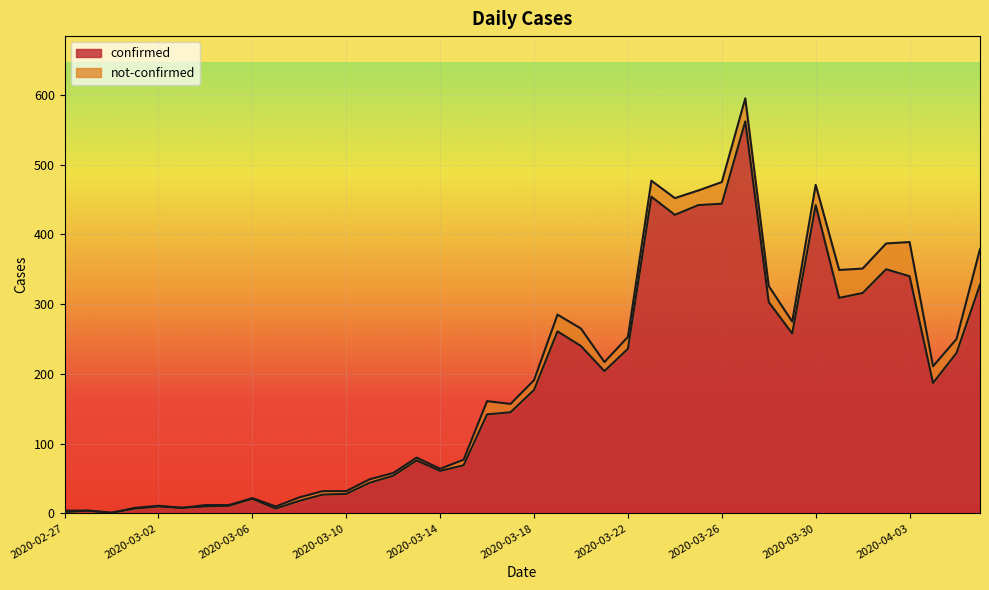

Rank the categories by value from highest to lowest.

2020-03-27, 2020-03-23, 2020-03-26, 2020-03-25, 2020-03-30, 2020-03-24, 2020-04-02, 2020-04-03, 2020-04-06, 2020-04-01, 2020-03-31, 2020-03-28, 2020-03-19, 2020-03-29, 2020-03-20, 2020-03-22, 2020-04-05, 2020-03-21, 2020-04-04, 2020-03-18, 2020-03-17, 2020-03-16, 2020-03-13, 2020-03-15, 2020-03-14, 2020-03-12, 2020-03-11, 2020-03-10, 2020-03-09, 2020-03-06, 2020-03-08, 2020-03-05, 2020-03-02, 2020-03-04, 2020-03-03, 2020-03-01, 2020-03-07, 2020-02-28, 2020-02-27, 2020-02-29